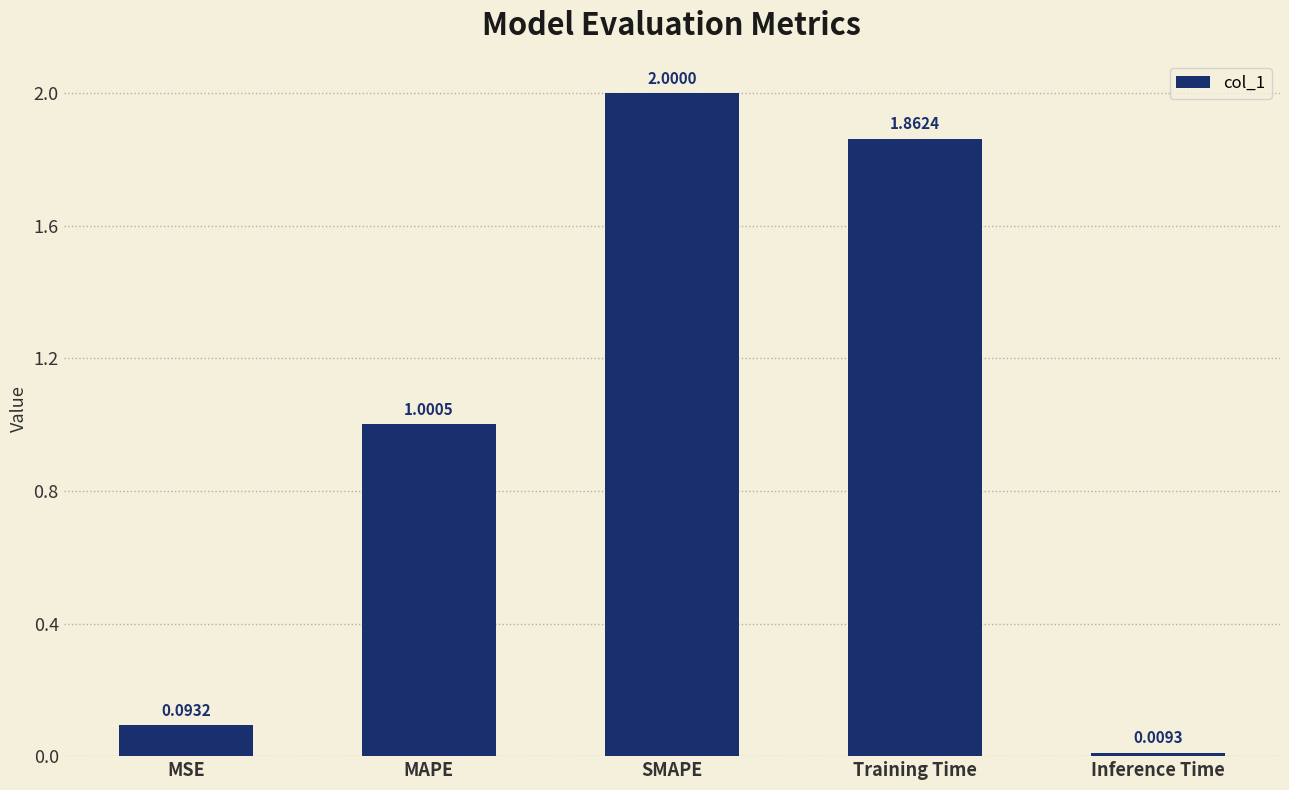

What is the difference between the maximum and minimum values?

2.0